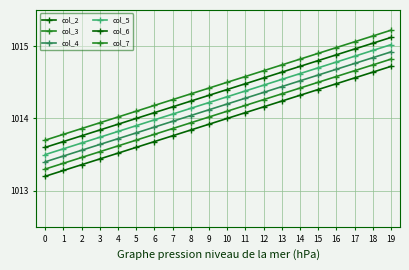

At 17, list the series in order from largest to smallest.

col_7, col_6, col_5, col_4, col_3, col_2